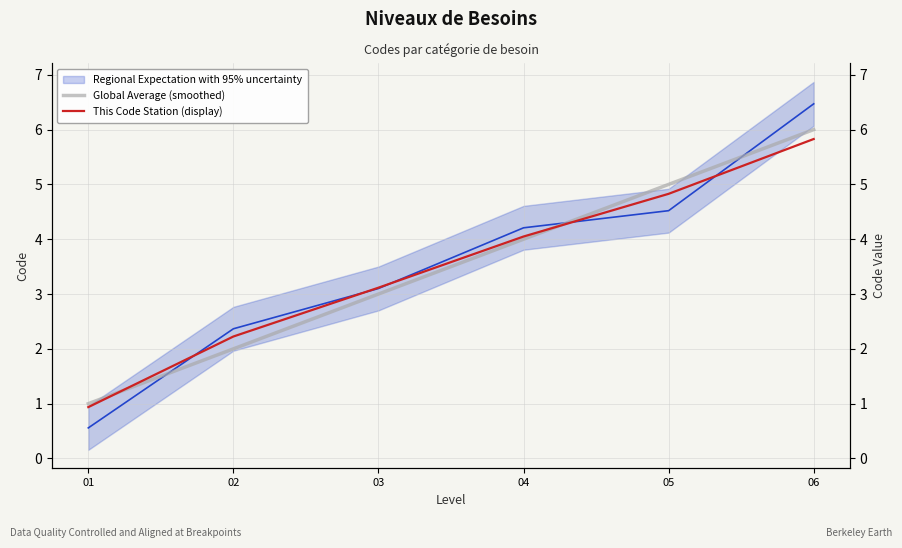

Which series ends up on top after the final intersection of This Code Station (display) and Regional Expectation with 95% uncertainty?

Regional Expectation with 95% uncertainty